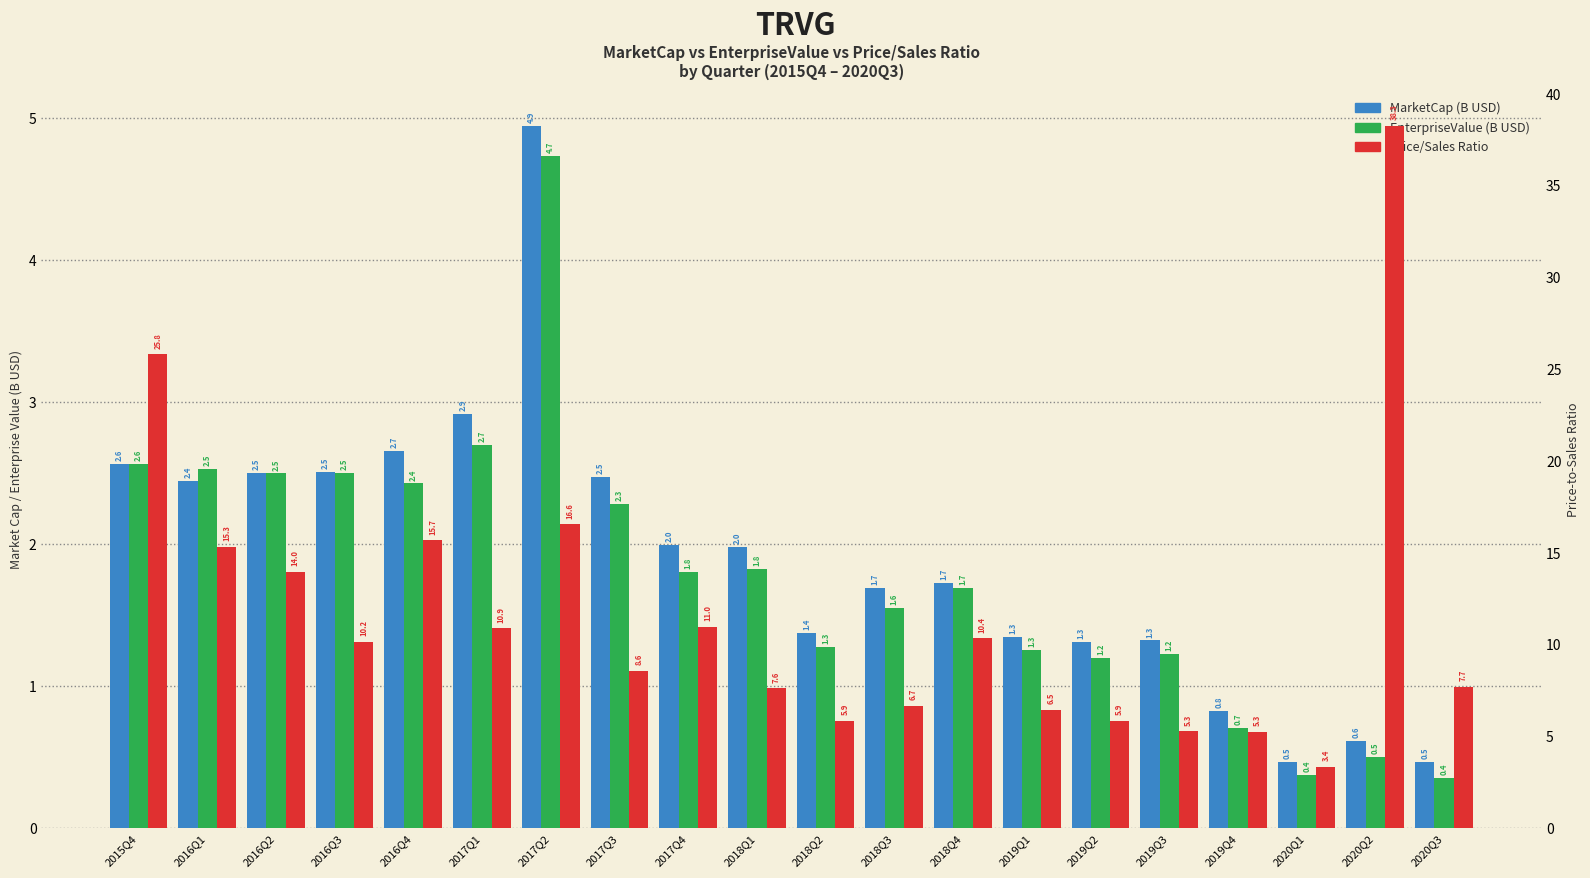

What is the value of the EnterpriseValue (B USD) bar at the 6th from the left?

2.7